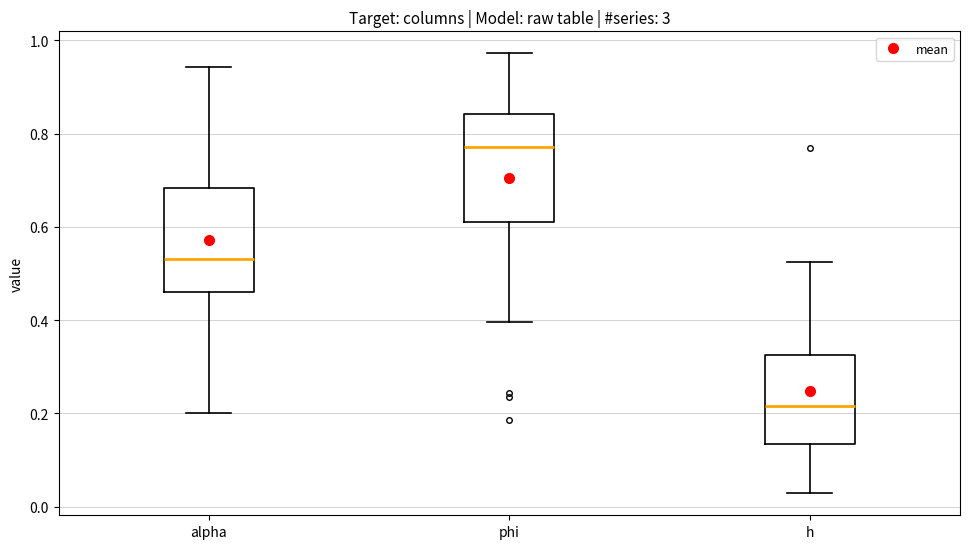

Where does the lower whisker of the box for alpha end on the y-axis? The values are not printed on the chart, so give them approximately, as read against the axis.

0.20